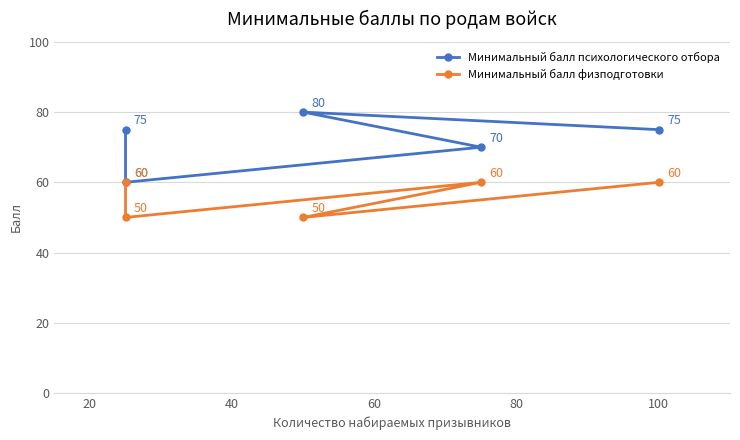

Read the Минимальный балл психологического отбора value at 80, to the nearest 5.

75